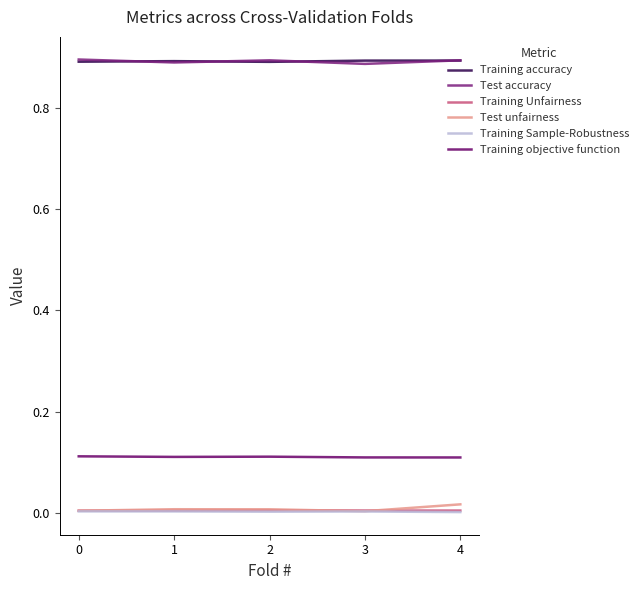

How many lines are shown in the chart?

6